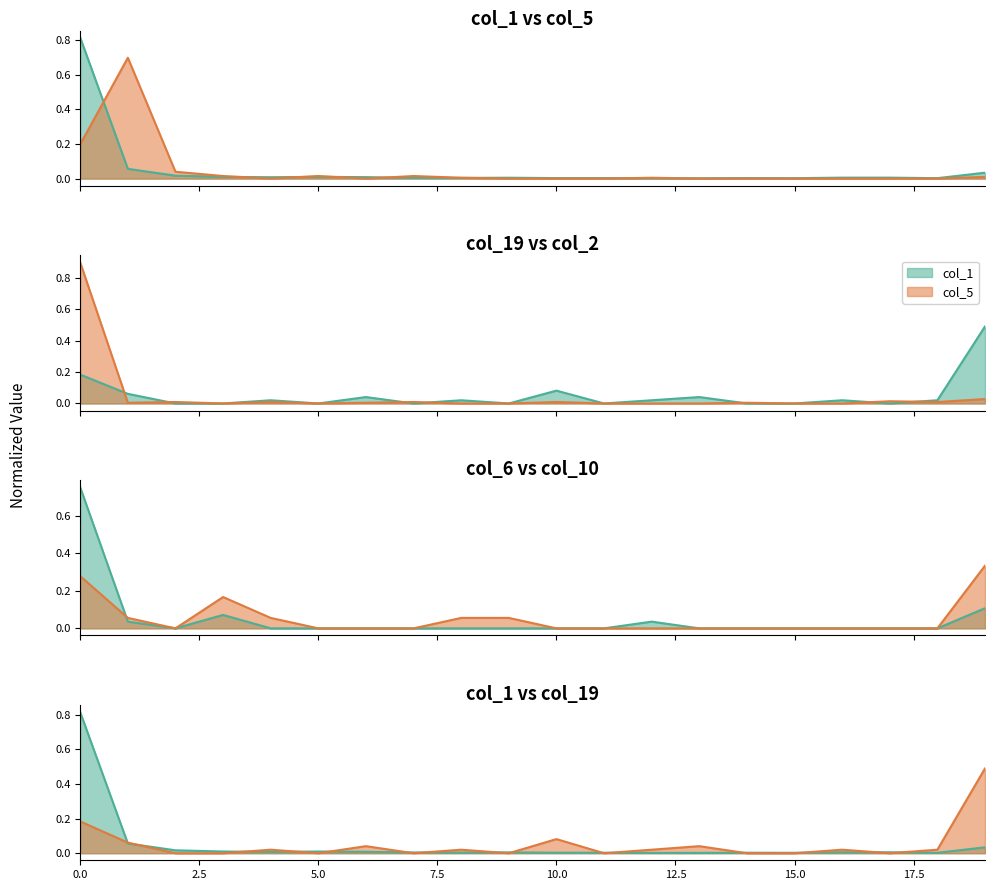

Does the chart display data point markers on the line(s)?

No